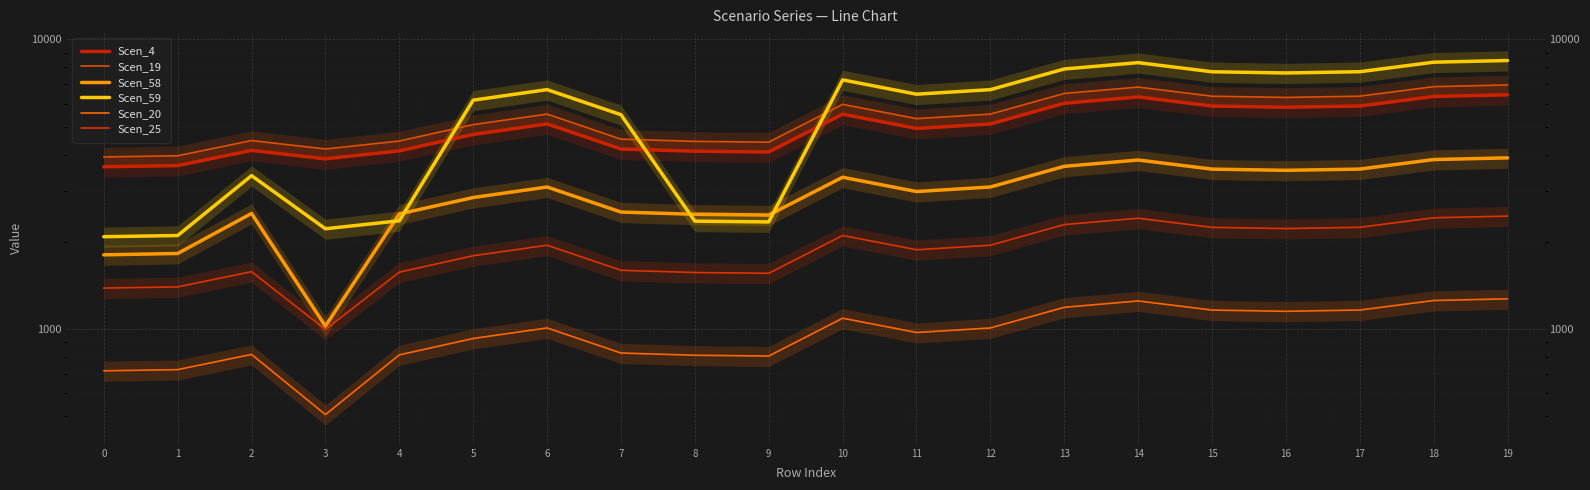

Which category has the highest value across all series?

19